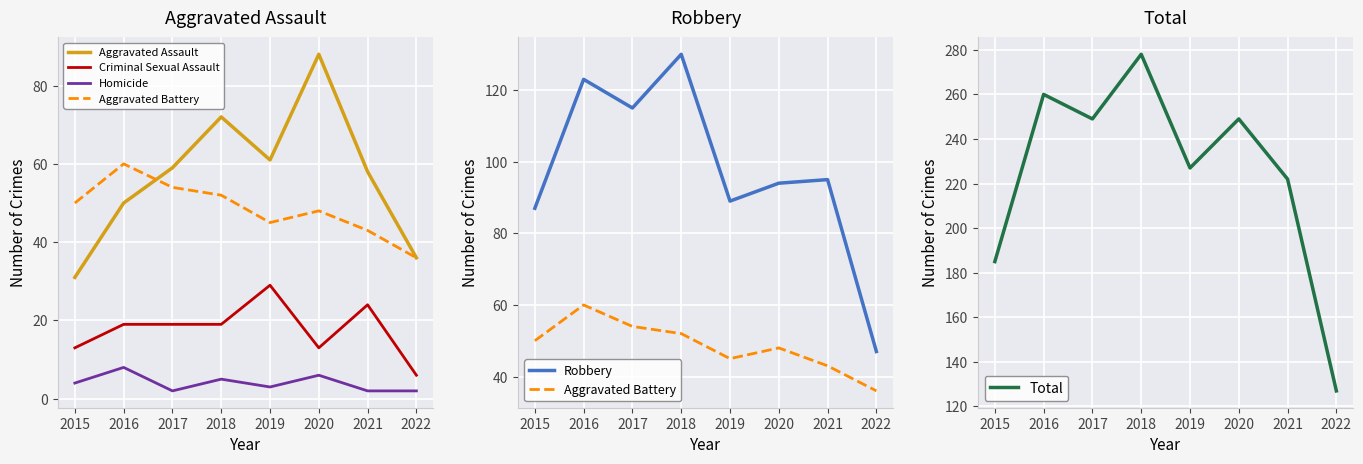

True or false: Homicide and Aggravated Battery cross at least once.

False